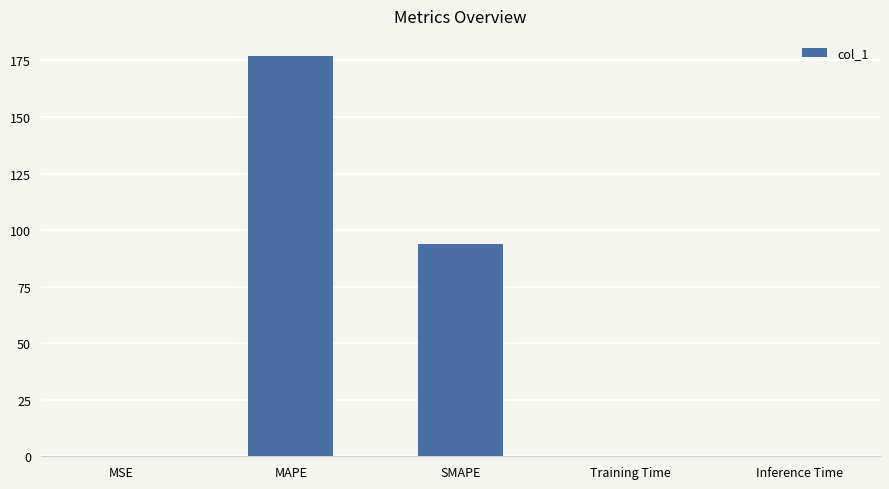

Between Training Time and SMAPE, which is larger?

SMAPE